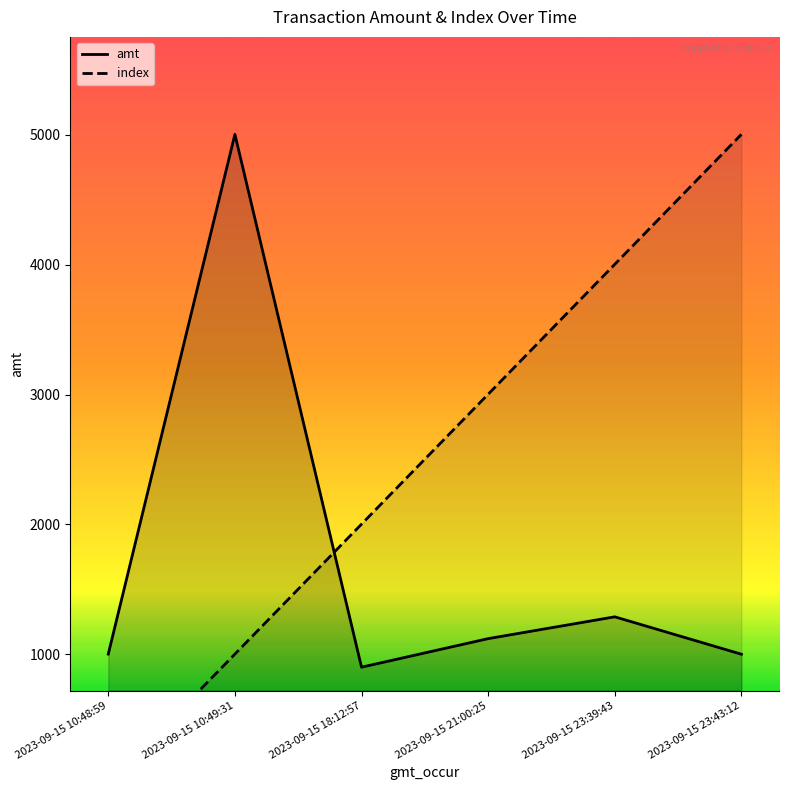

Which series changed the most between 2023-09-15 18:12:57 and 2023-09-15 21:00:25?

index